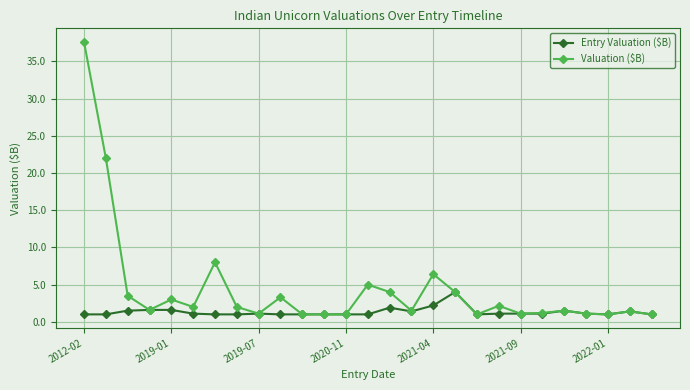

What is the difference between the maximum and second lowest values in the Valuation ($B) series?

36.6